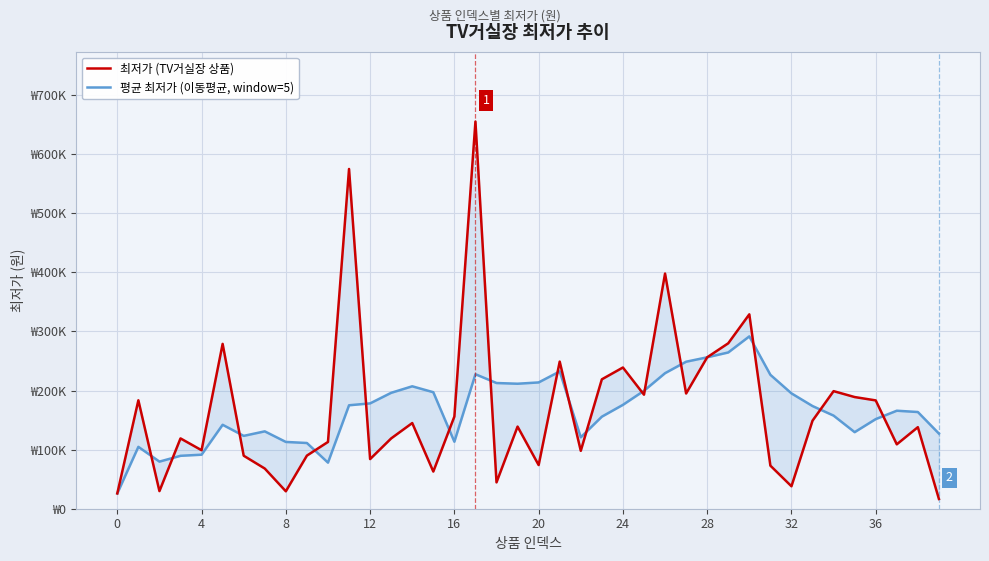

What is the highest value of the 평균 최저가 (이동평균, window=5) series?

291656.0